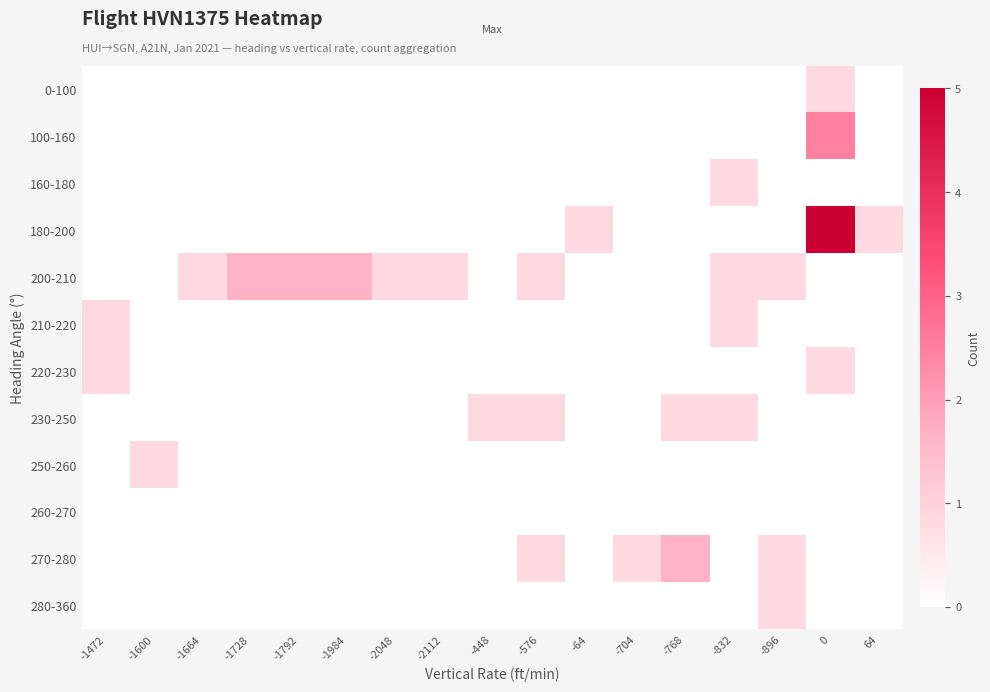

Reading right to left, extract all data points from this chart.

0-100: 64=0.0	0=0.8	-896=0.0	-832=0.0	-768=0.0	-704=0.0	-64=0.0	-576=0.0	-448=0.0	-2112=0.0	-2048=0.0	-1984=0.0	-1792=0.0	-1728=0.0	-1664=0.0	-1600=0.0	-1472=0.0
100-160: 64=0.0	0=2.5	-896=0.0	-832=0.0	-768=0.0	-704=0.0	-64=0.0	-576=0.0	-448=0.0	-2112=0.0	-2048=0.0	-1984=0.0	-1792=0.0	-1728=0.0	-1664=0.0	-1600=0.0	-1472=0.0
160-180: 64=0.0	0=0.0	-896=0.0	-832=0.8	-768=0.0	-704=0.0	-64=0.0	-576=0.0	-448=0.0	-2112=0.0	-2048=0.0	-1984=0.0	-1792=0.0	-1728=0.0	-1664=0.0	-1600=0.0	-1472=0.0
180-200: 64=0.8	0=5.0	-896=0.0	-832=0.0	-768=0.0	-704=0.0	-64=0.8	-576=0.0	-448=0.0	-2112=0.0	-2048=0.0	-1984=0.0	-1792=0.0	-1728=0.0	-1664=0.0	-1600=0.0	-1472=0.0
200-210: 64=0.0	0=0.0	-896=0.8	-832=0.8	-768=0.0	-704=0.0	-64=0.0	-576=0.8	-448=0.0	-2112=0.8	-2048=0.8	-1984=1.7	-1792=1.7	-1728=1.7	-1664=0.8	-1600=0.0	-1472=0.0
210-220: 64=0.0	0=0.0	-896=0.0	-832=0.8	-768=0.0	-704=0.0	-64=0.0	-576=0.0	-448=0.0	-2112=0.0	-2048=0.0	-1984=0.0	-1792=0.0	-1728=0.0	-1664=0.0	-1600=0.0	-1472=0.8
220-230: 64=0.0	0=0.8	-896=0.0	-832=0.0	-768=0.0	-704=0.0	-64=0.0	-576=0.0	-448=0.0	-2112=0.0	-2048=0.0	-1984=0.0	-1792=0.0	-1728=0.0	-1664=0.0	-1600=0.0	-1472=0.8
230-250: 64=0.0	0=0.0	-896=0.0	-832=0.8	-768=0.8	-704=0.0	-64=0.0	-576=0.8	-448=0.8	-2112=0.0	-2048=0.0	-1984=0.0	-1792=0.0	-1728=0.0	-1664=0.0	-1600=0.0	-1472=0.0
250-260: 64=0.0	0=0.0	-896=0.0	-832=0.0	-768=0.0	-704=0.0	-64=0.0	-576=0.0	-448=0.0	-2112=0.0	-2048=0.0	-1984=0.0	-1792=0.0	-1728=0.0	-1664=0.0	-1600=0.8	-1472=0.0
260-270: 64=0.0	0=0.0	-896=0.0	-832=0.0	-768=0.0	-704=0.0	-64=0.0	-576=0.0	-448=0.0	-2112=0.0	-2048=0.0	-1984=0.0	-1792=0.0	-1728=0.0	-1664=0.0	-1600=0.0	-1472=0.0
270-280: 64=0.0	0=0.0	-896=0.8	-832=0.0	-768=1.7	-704=0.8	-64=0.0	-576=0.8	-448=0.0	-2112=0.0	-2048=0.0	-1984=0.0	-1792=0.0	-1728=0.0	-1664=0.0	-1600=0.0	-1472=0.0
280-360: 64=0.0	0=0.0	-896=0.8	-832=0.0	-768=0.0	-704=0.0	-64=0.0	-576=0.0	-448=0.0	-2112=0.0	-2048=0.0	-1984=0.0	-1792=0.0	-1728=0.0	-1664=0.0	-1600=0.0	-1472=0.0